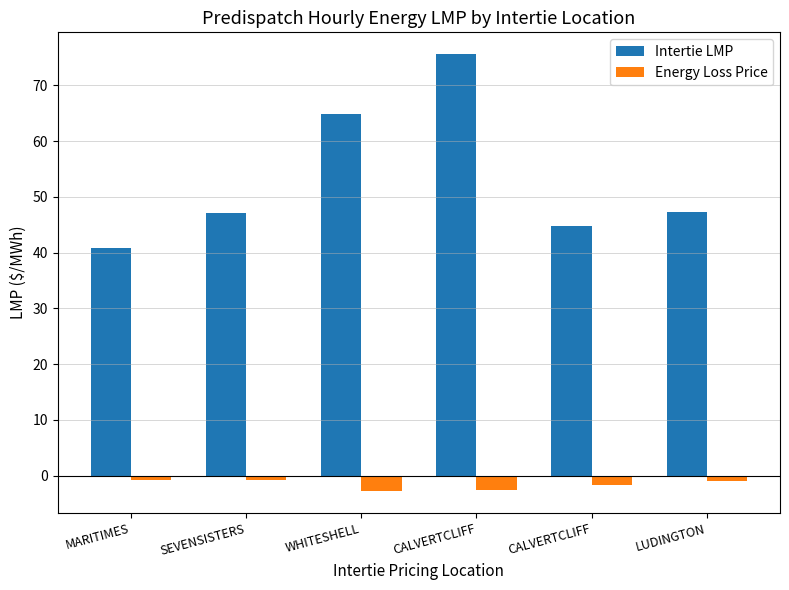

How many bars are there in each group?

2